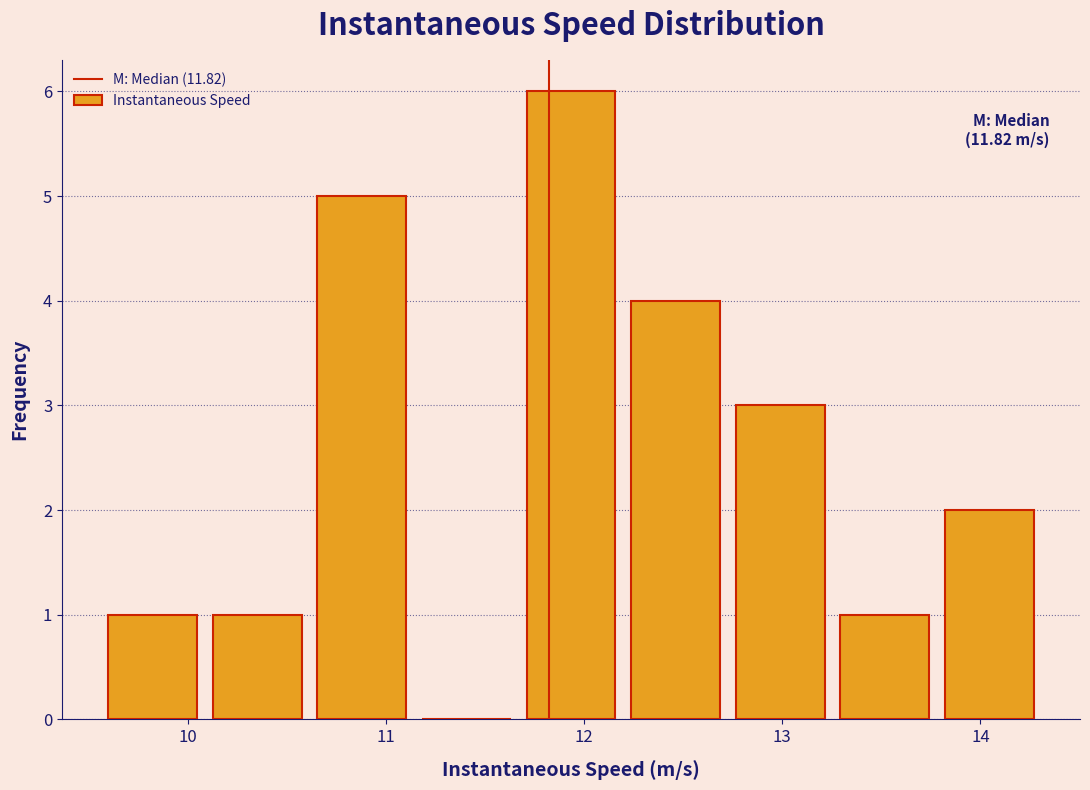

Which range on the x-axis has the tallest bar?

11.7 to 12.2